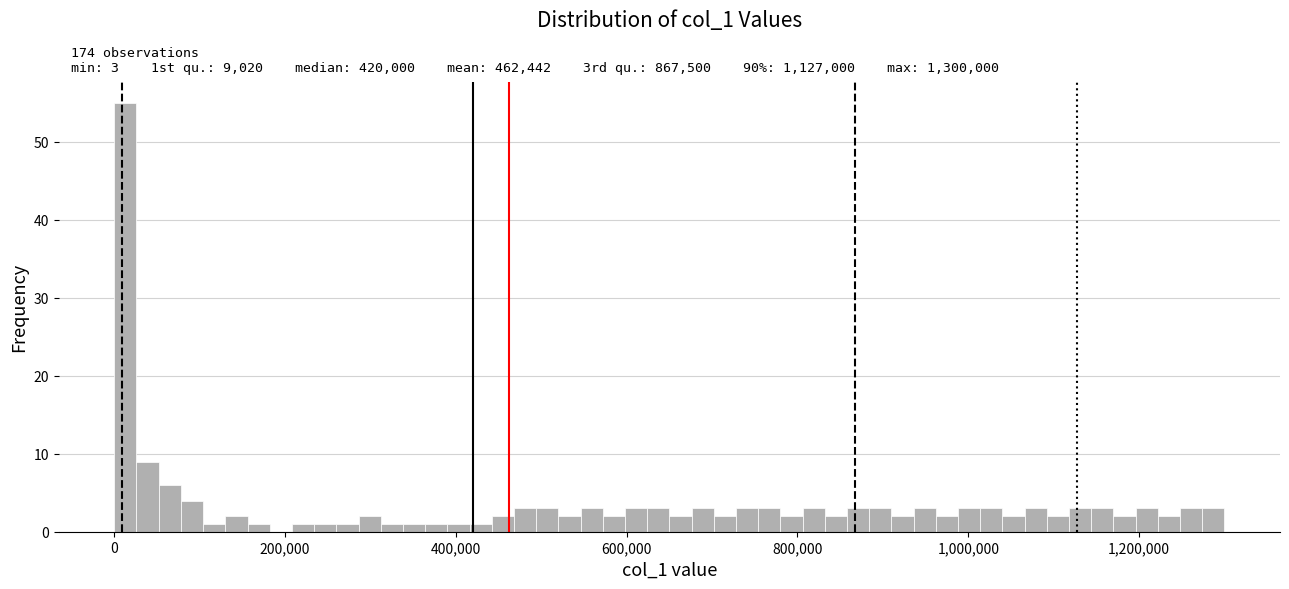

Read against the x-axis, roughly where is the centre of the tallest bar?

20000